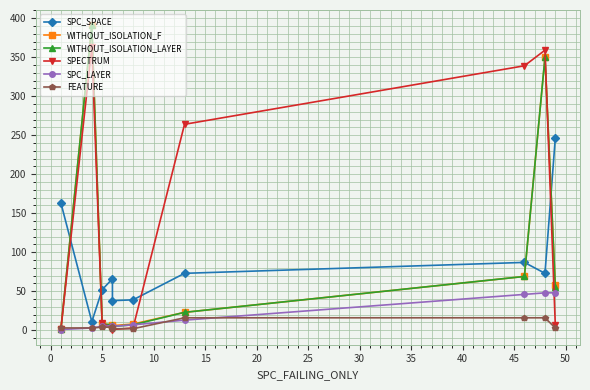

Which has a higher value, 35 or 10?

35